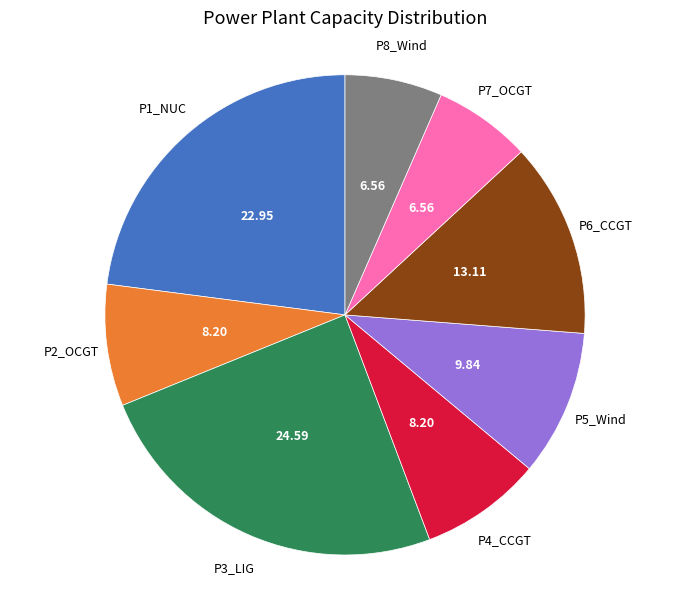

Does any single category account for the majority?

No